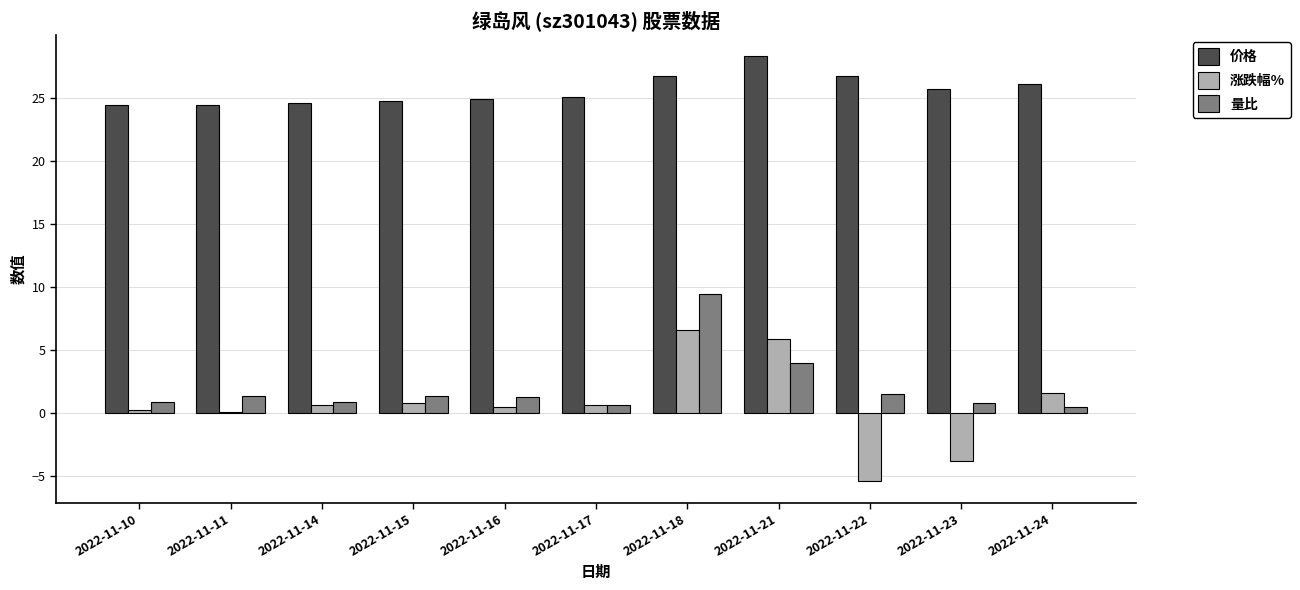

Which series changed the most between 2022-11-23 and 2022-11-24?

涨跌幅%